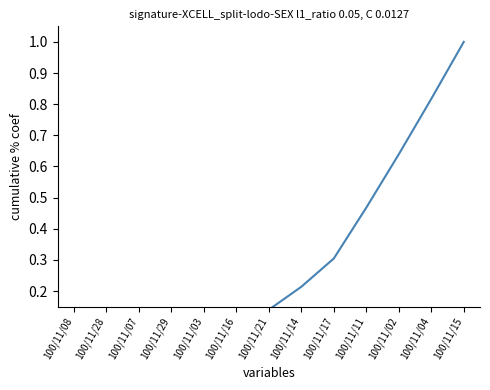

Rank the categories by value from highest to lowest.

100/11/15, 100/11/04, 100/11/02, 100/11/11, 100/11/17, 100/11/14, 100/11/21, 100/11/16, 100/11/03, 100/11/29, 100/11/07, 100/11/28, 100/11/08